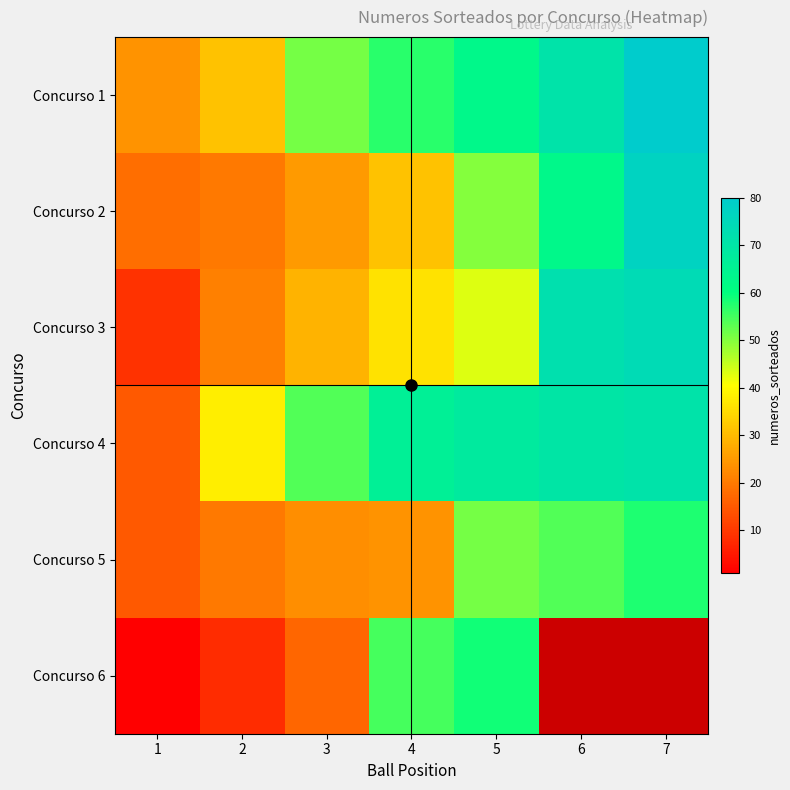

What is the total value across all series at 5?

334.0